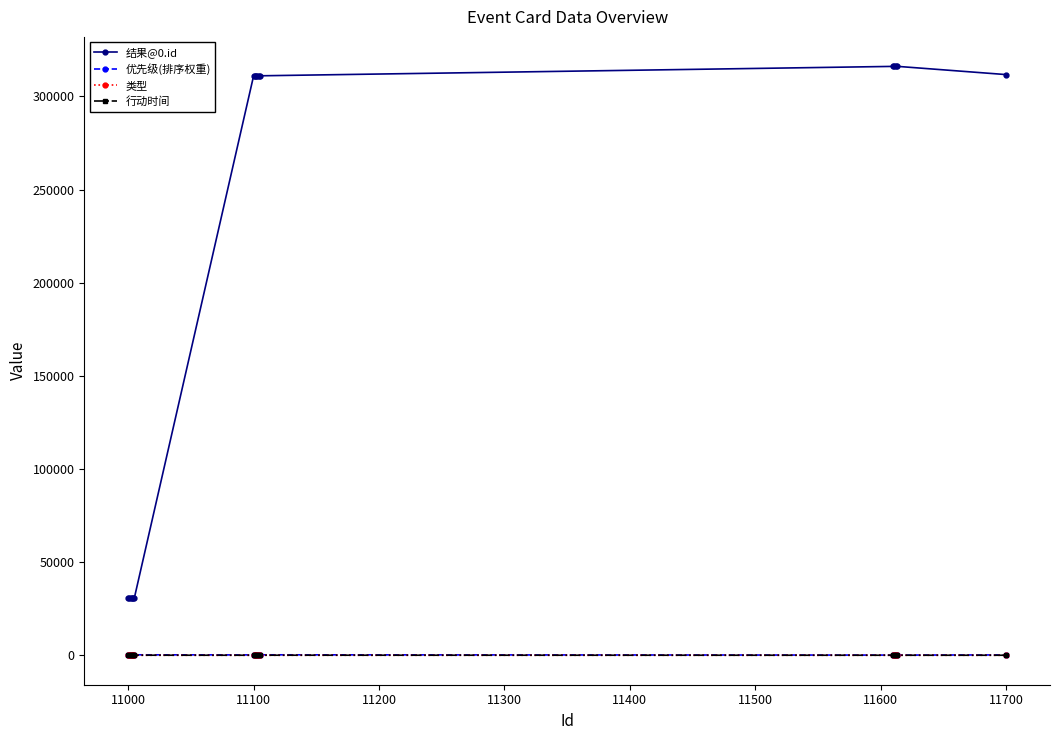

Which series has the largest total across all categories?

结果@0.id